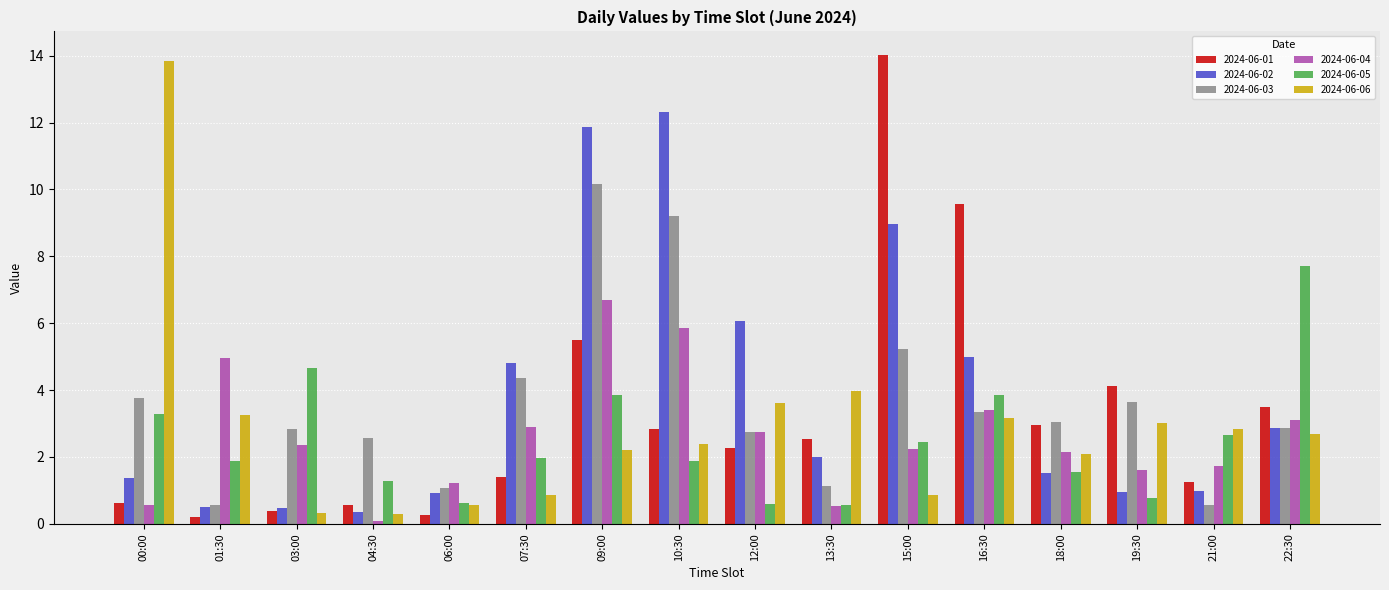

What position from the left is 22:30?

16